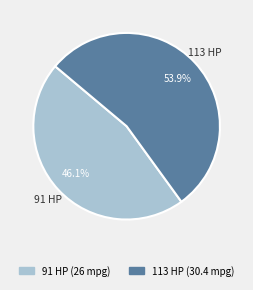

What is the ratio of the value at 113 to the value at 91?

1.2